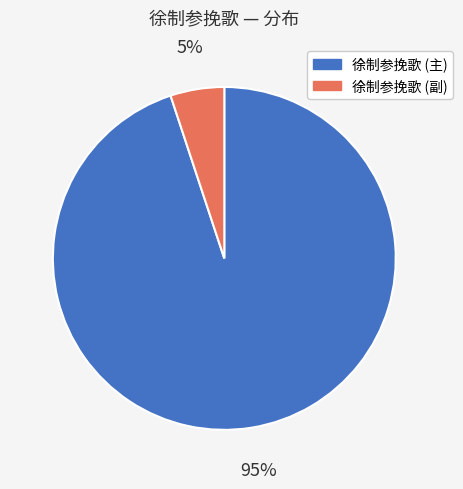

Is there a majority slice in this chart?

Yes